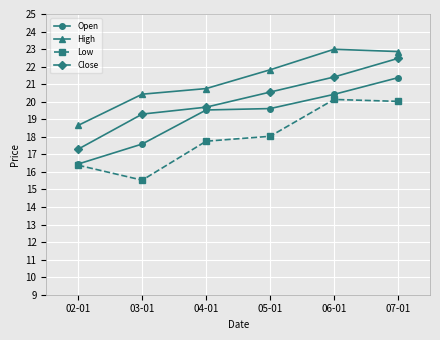

The value of Close at 04-01 is 26.1. True or false?

False